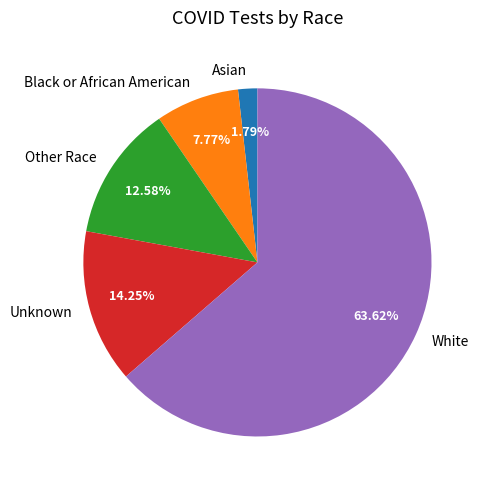

What is the smallest slice in the pie chart?

Asian